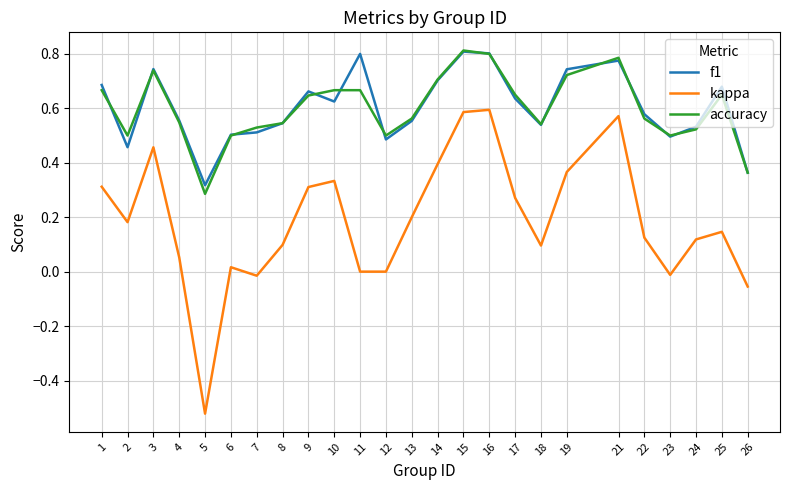

Which series has the widest spread of values?

kappa